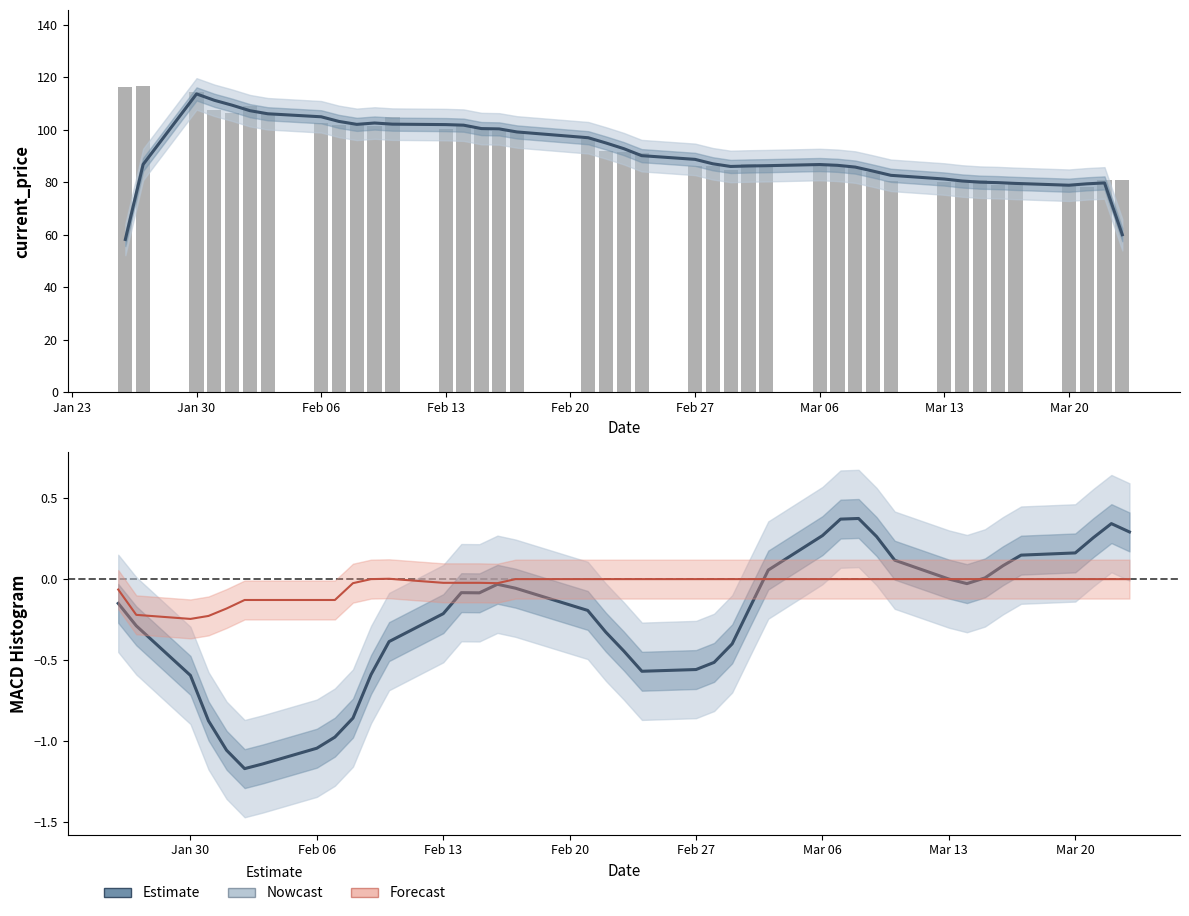

How many data points in current_price are above 91?

20